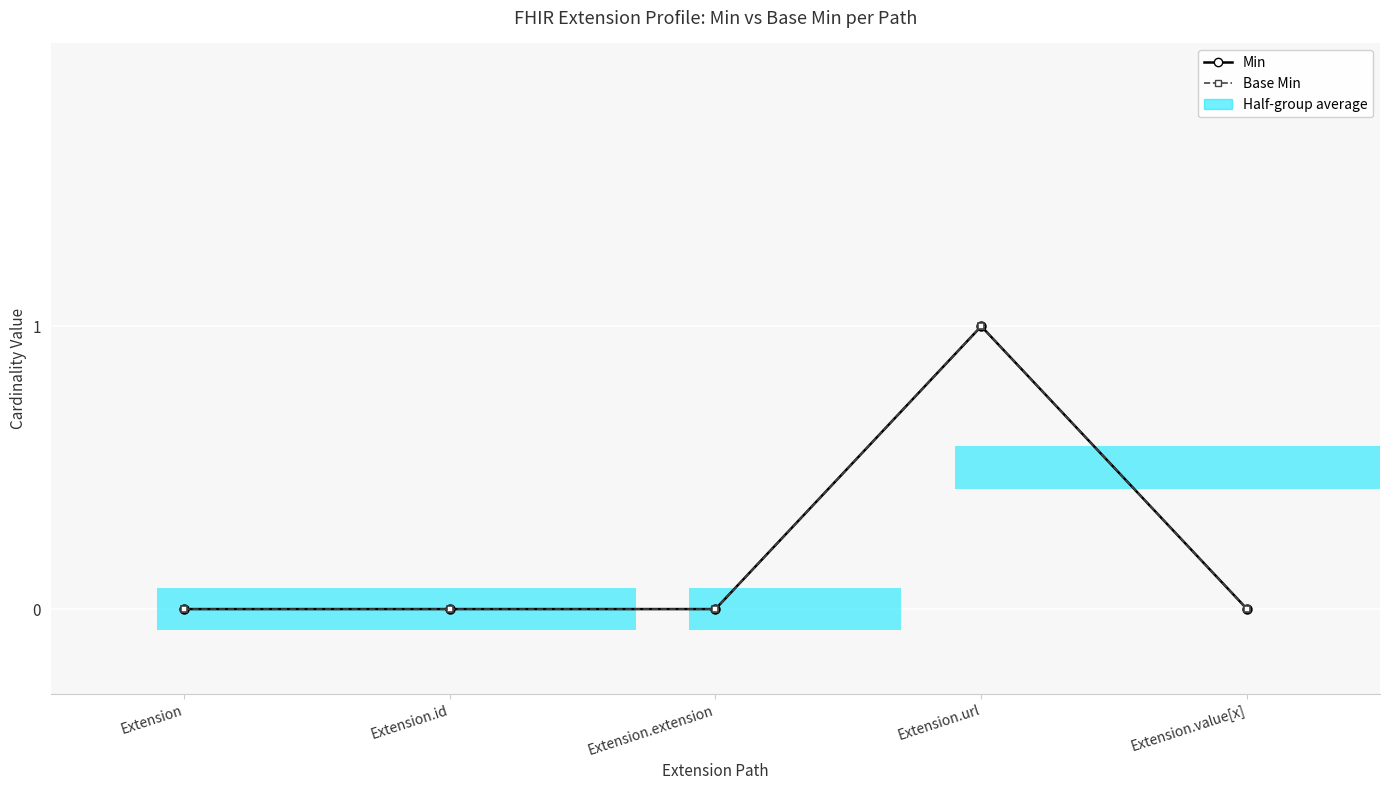

Are the bars horizontal?

Yes